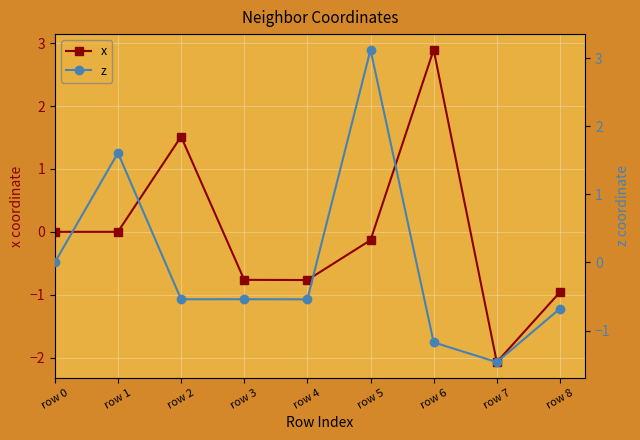

Which has a higher value, row 3 or row 2?

row 2